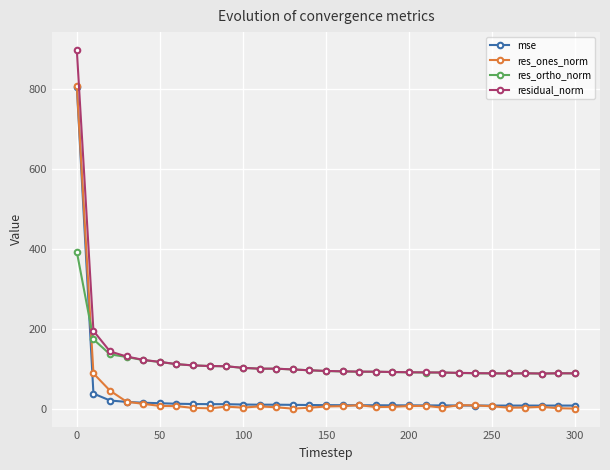

How many times do mse and res_ortho_norm cross each other?

1